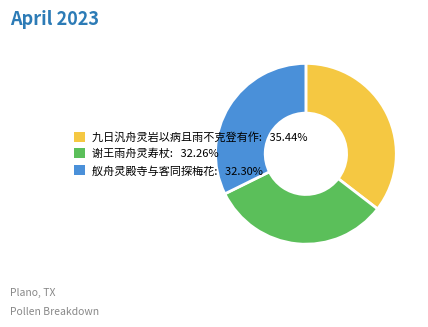

True or false: 谢王雨舟灵寿杖 accounts for 32% of the total.

True